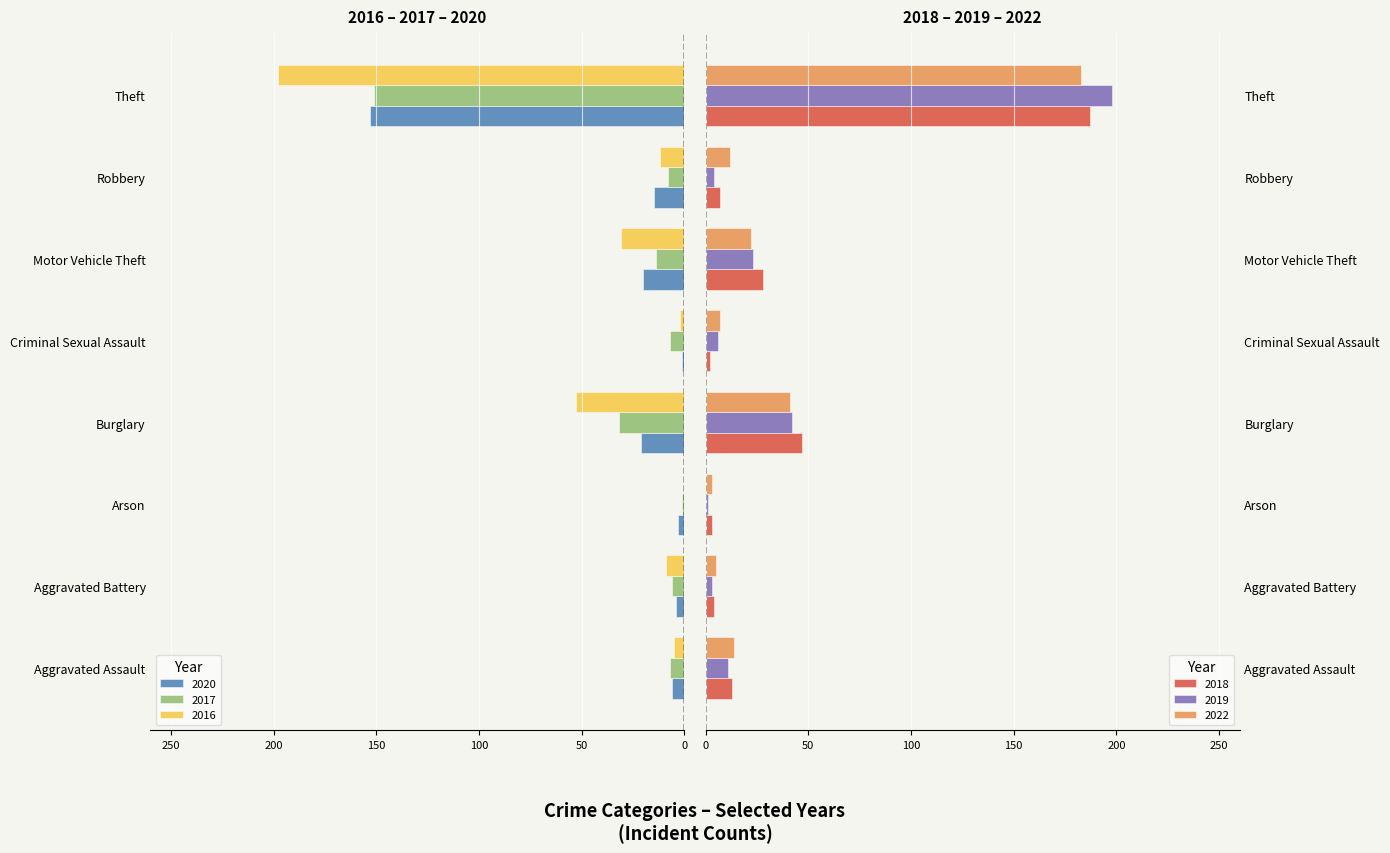

What is the difference between the maximum and minimum values in the 2018 series?

185